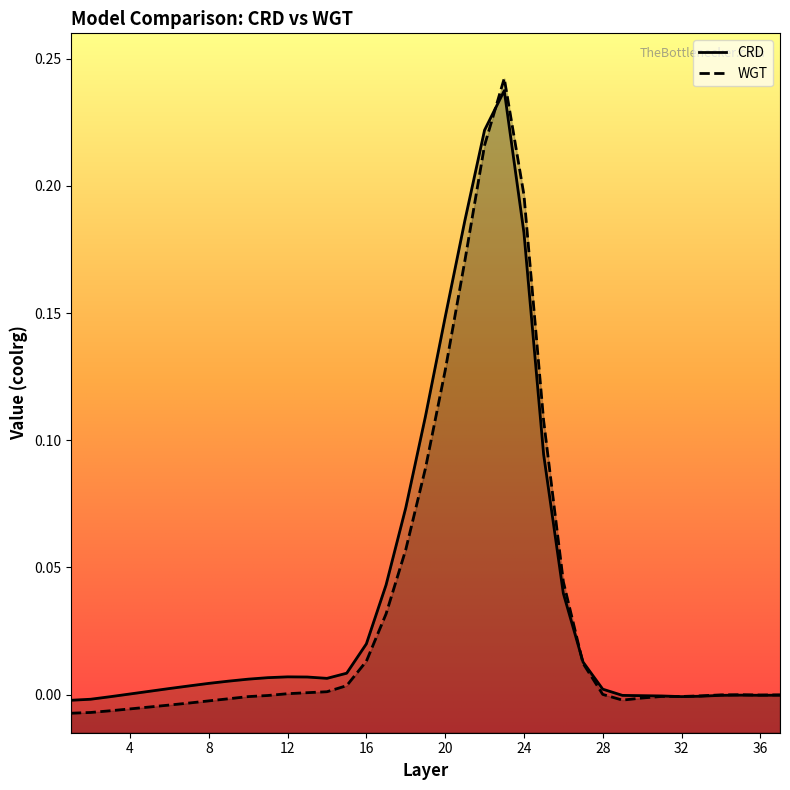

Which series changed the most between 14 and 24?

WGT